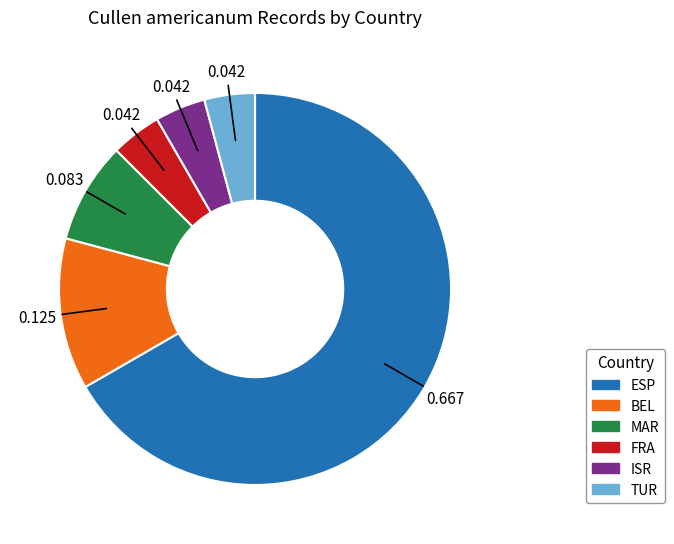

Which category accounts for the majority?

ESP